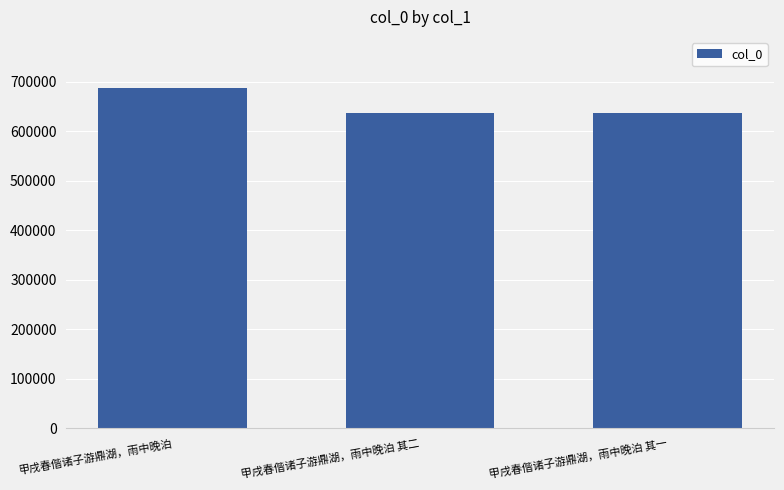

What is the minimum value shown in the chart?

636311